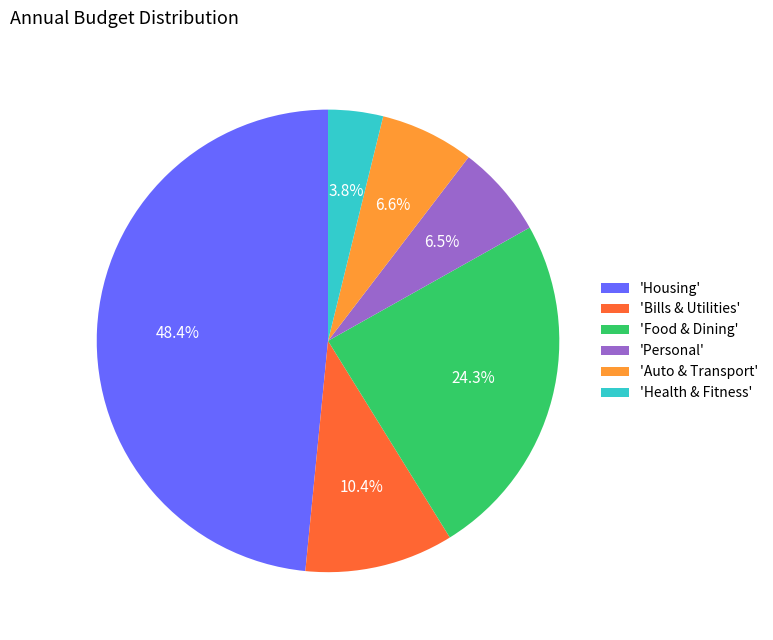

To the nearest percent, what is the difference between the largest and smallest slice percentages?

45%